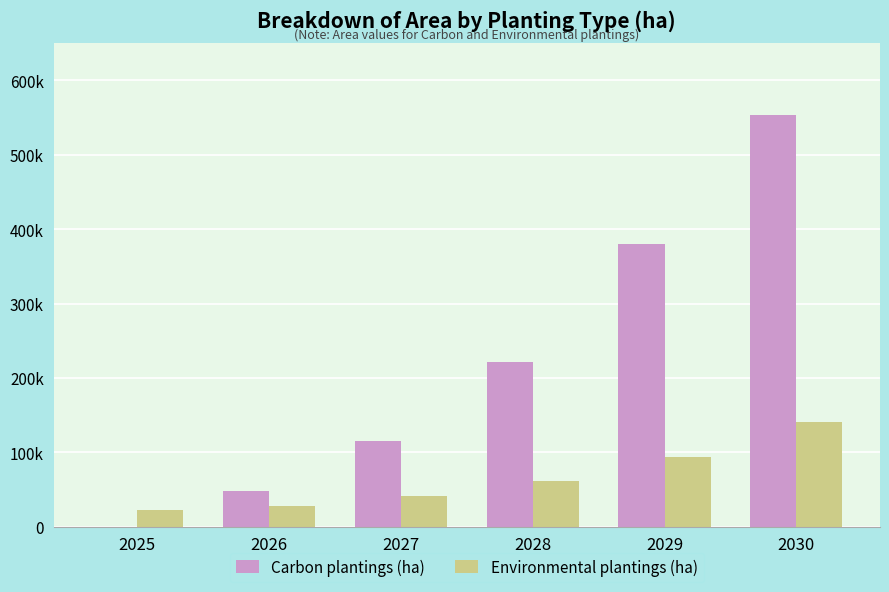

Are the bars grouped side by side (vs. stacked)?

Yes